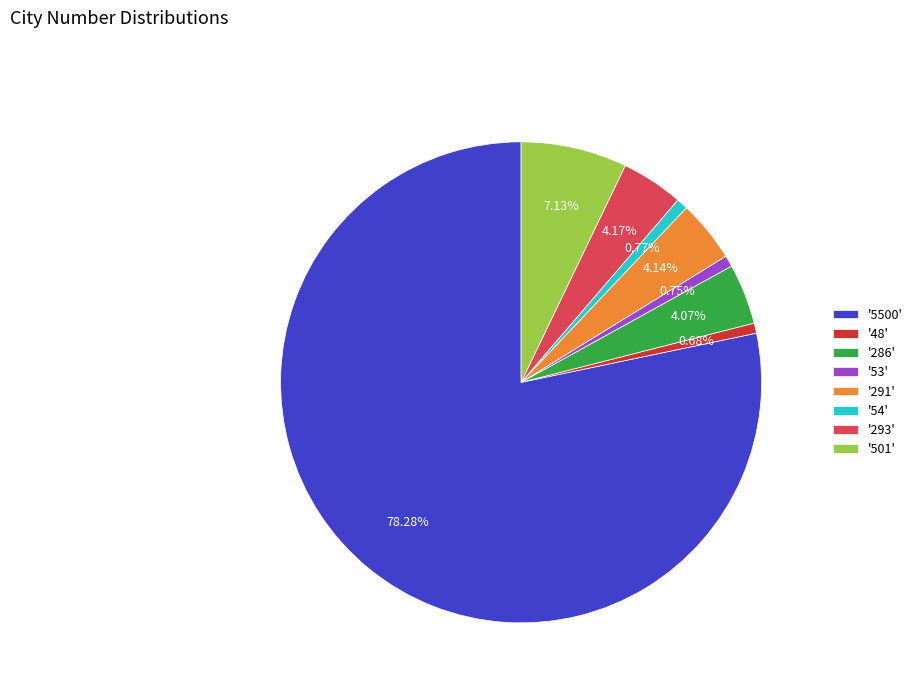

Do '286' and '293' together represent more than half of the pie?

No